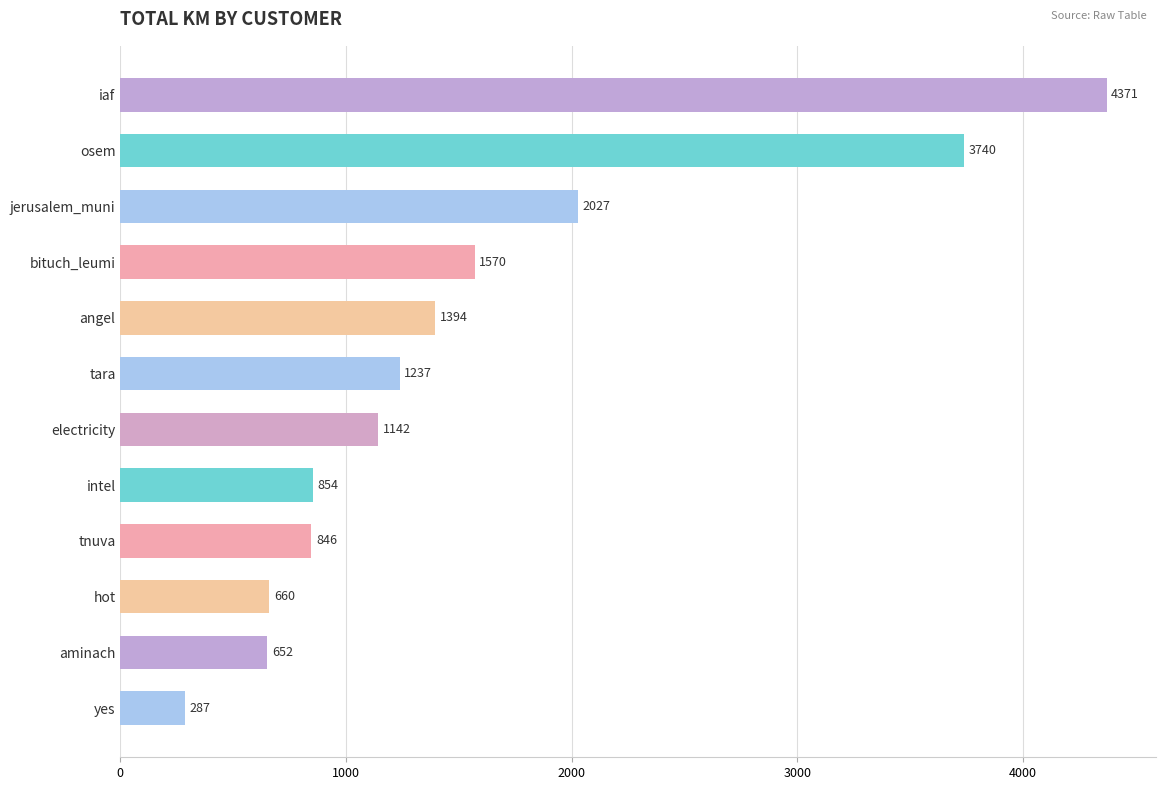

How many data points are less than 1237?

6